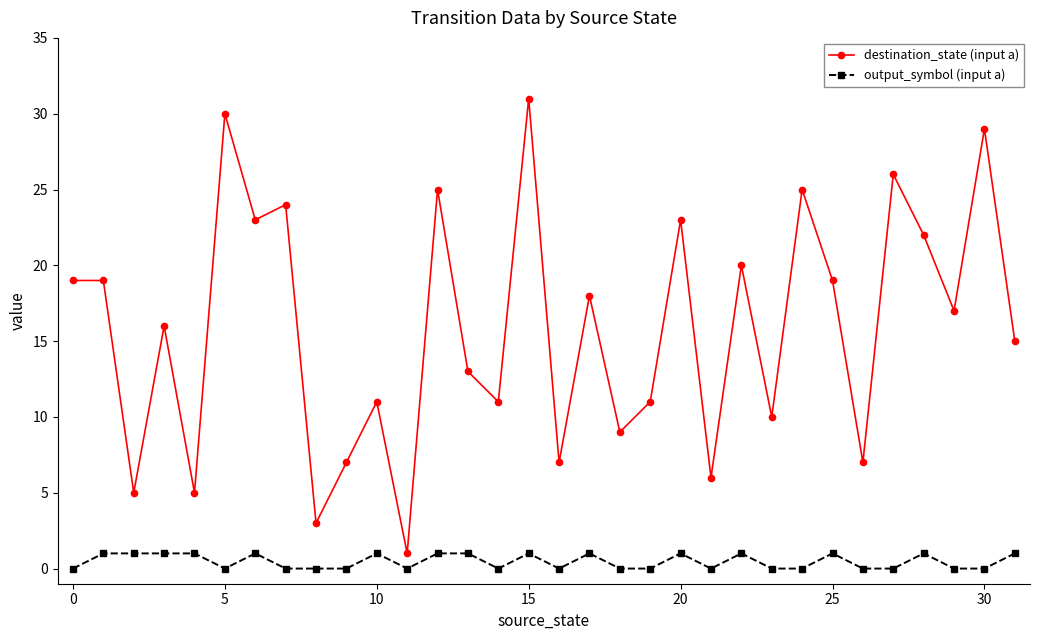

What is the difference between the second highest and second lowest values in the destination_state (input a) series?

27